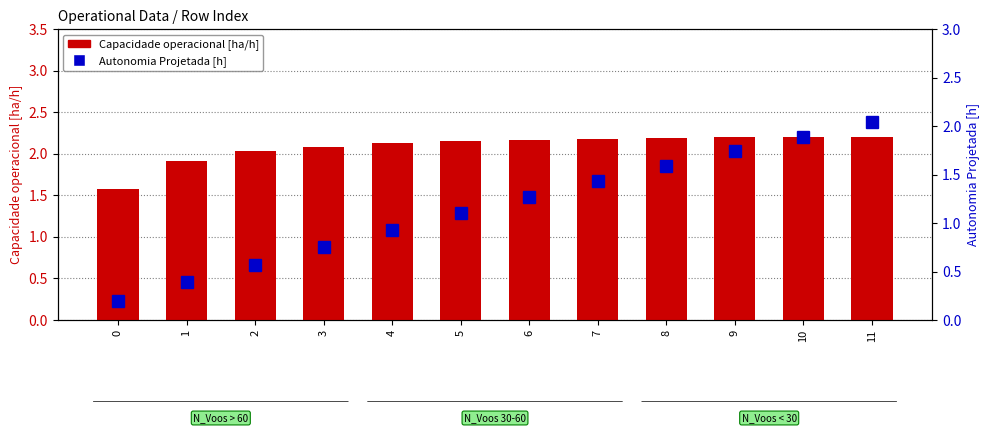

At which category is the sum across all series the highest?

11